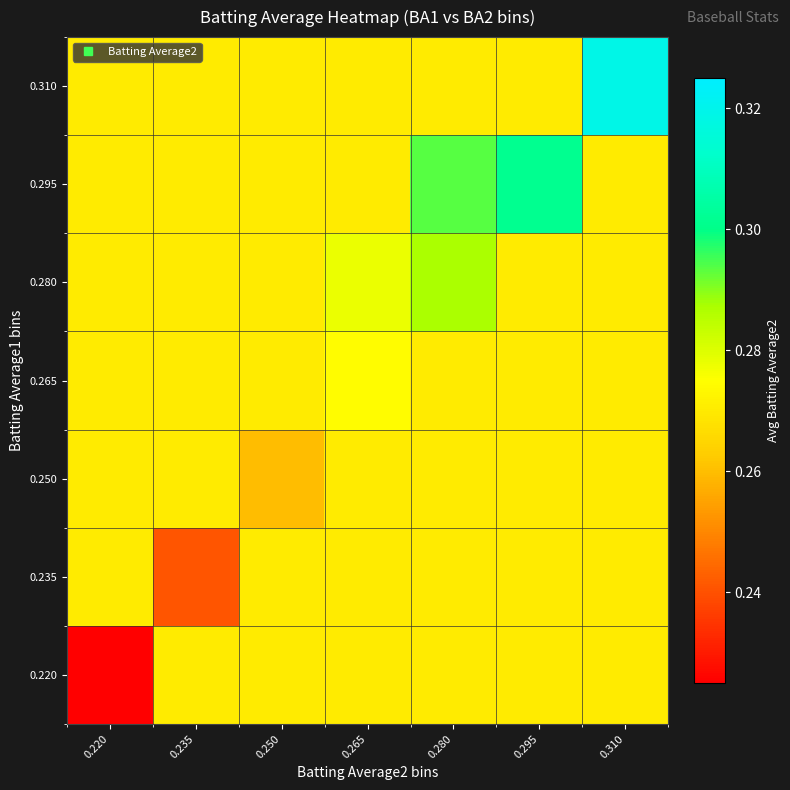

Reading right to left, list all the values displayed in this chart.

0.220: 0.310=0.3	0.295=0.3	0.280=0.3	0.265=0.3	0.250=0.3	0.235=0.3	0.220=0.2
0.235: 0.310=0.3	0.295=0.3	0.280=0.3	0.265=0.3	0.250=0.3	0.235=0.2	0.220=0.3
0.250: 0.310=0.3	0.295=0.3	0.280=0.3	0.265=0.3	0.250=0.3	0.235=0.3	0.220=0.3
0.265: 0.310=0.3	0.295=0.3	0.280=0.3	0.265=0.3	0.250=0.3	0.235=0.3	0.220=0.3
0.280: 0.310=0.3	0.295=0.3	0.280=0.3	0.265=0.3	0.250=0.3	0.235=0.3	0.220=0.3
0.295: 0.310=0.3	0.295=0.3	0.280=0.3	0.265=0.3	0.250=0.3	0.235=0.3	0.220=0.3
0.310: 0.310=0.3	0.295=0.3	0.280=0.3	0.265=0.3	0.250=0.3	0.235=0.3	0.220=0.3